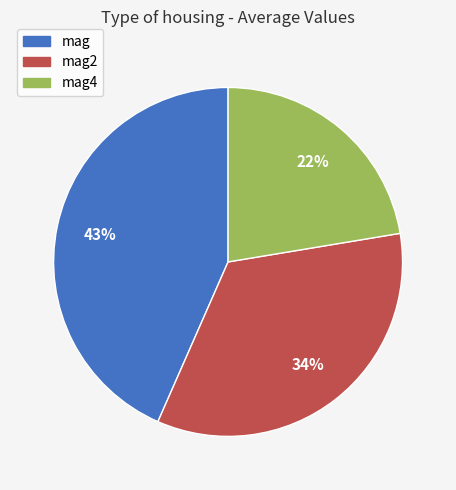

True or false: mag2 accounts for 34% of the total.

True